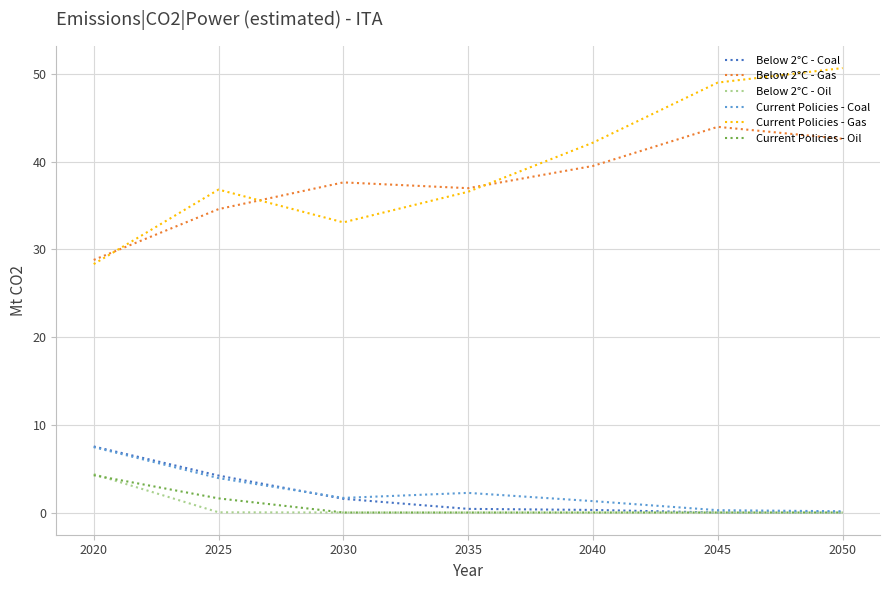

True or false: Below 2°C - Gas and Current Policies - Oil cross at least once.

False